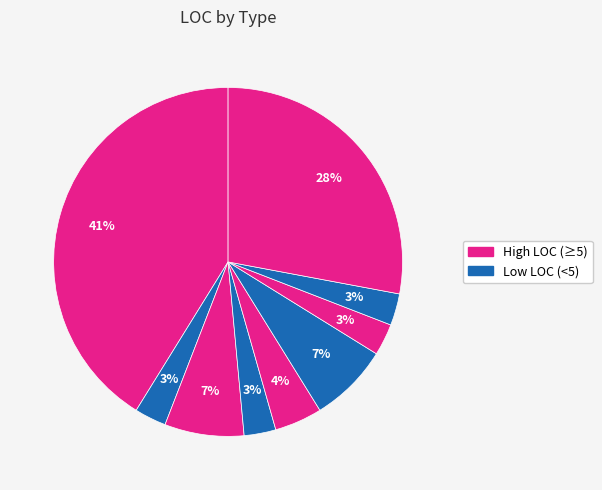

How many slices are in this pie chart?

9